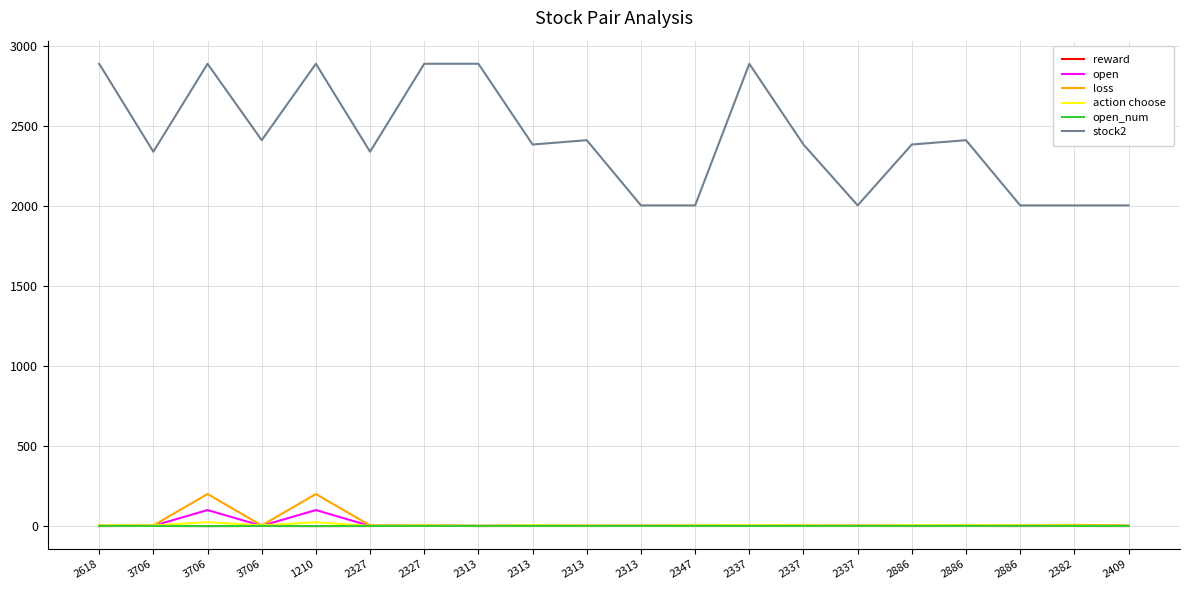

Which series changed the most between 3706 and 2337?

stock2